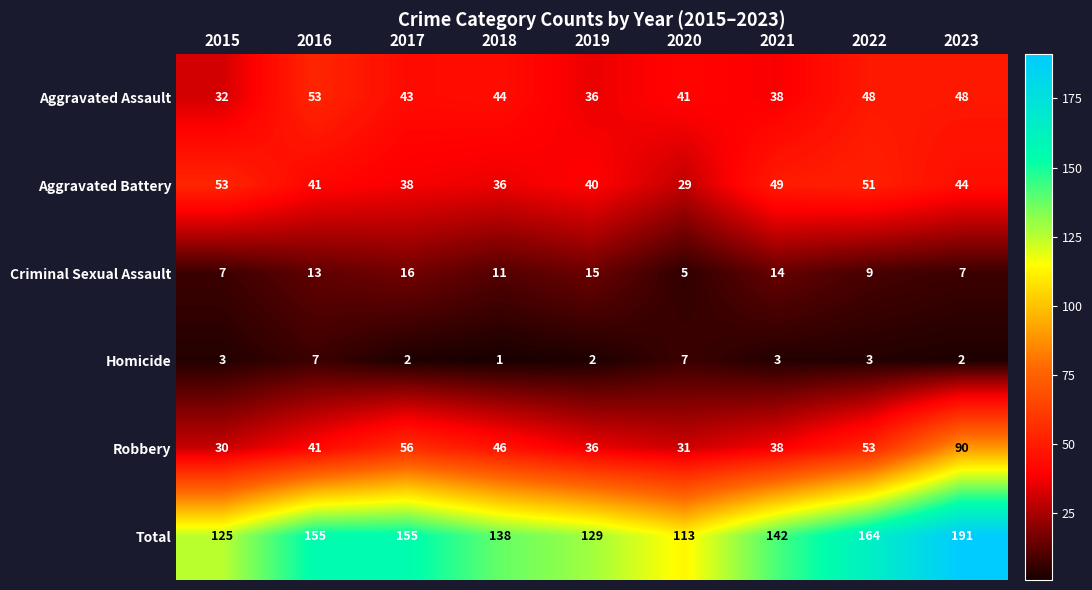

At which label does Total reach its peak?

2023